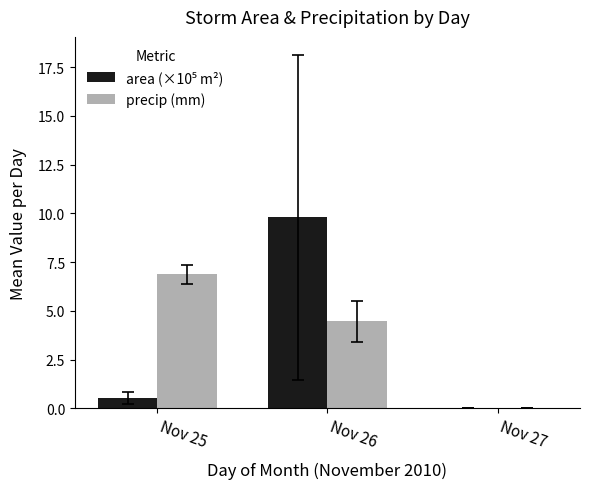

What is the sum of the precip (mm) values at Nov 25 and Nov 26?

11.3